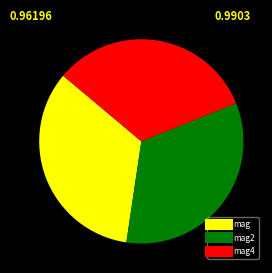

Is there any slice that represents more than half of the pie?

No